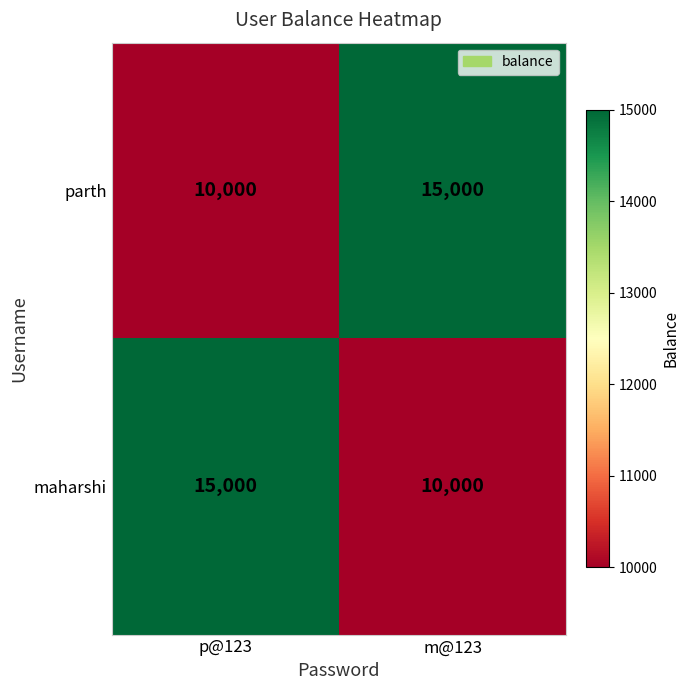

What is the total value across all series at p@123?

25000